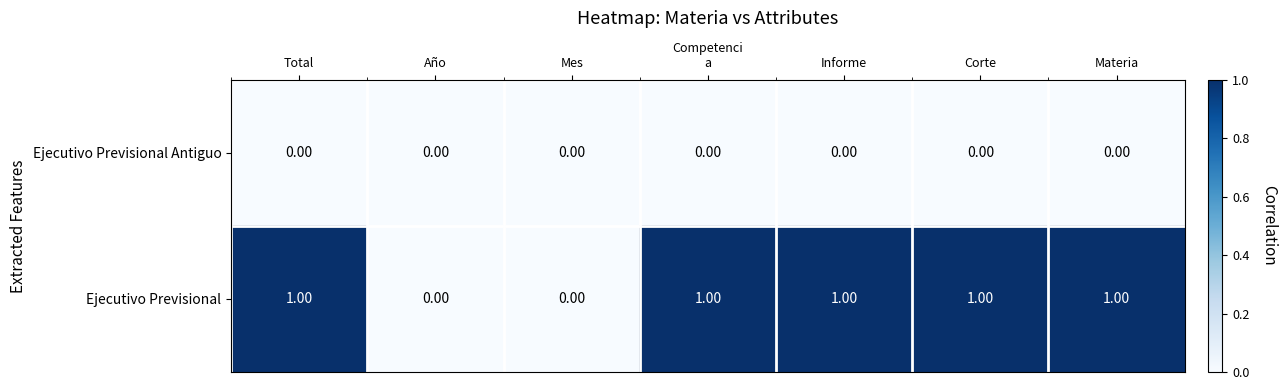

Which series has the largest range (max minus min)?

Ejecutivo Previsional